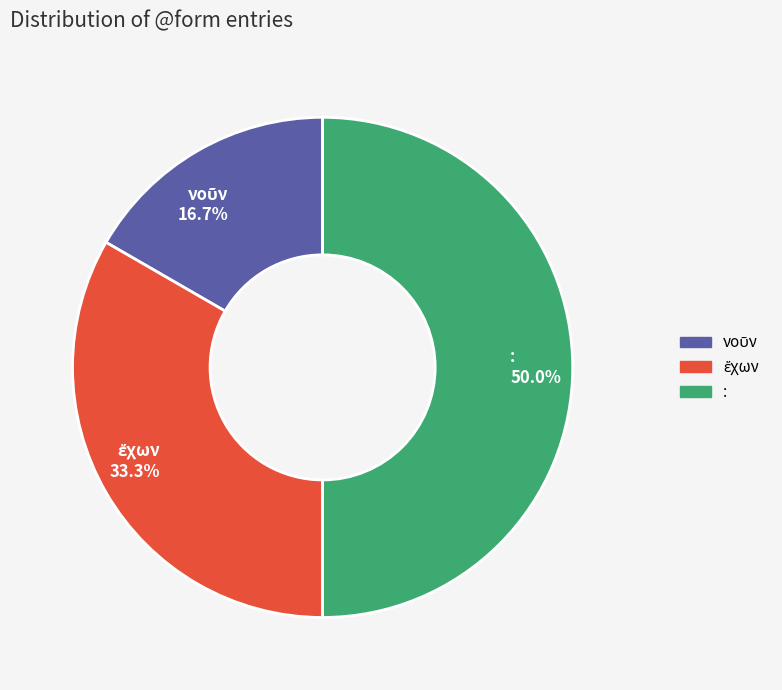

To the nearest percent, what is the difference between the largest and smallest slice percentages?

33%